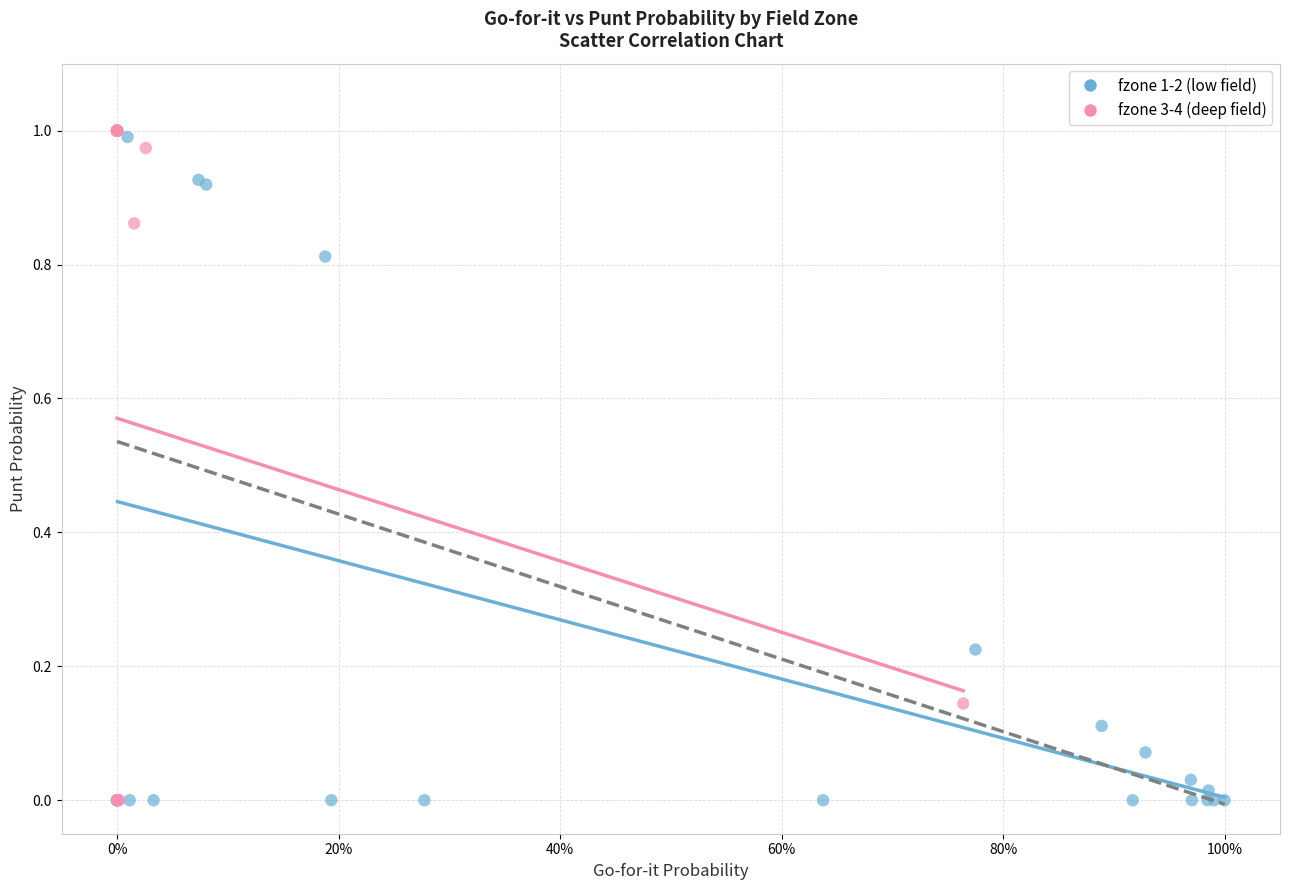

Which series has the widest spread of Y values?

fzone 3-4 (deep field)